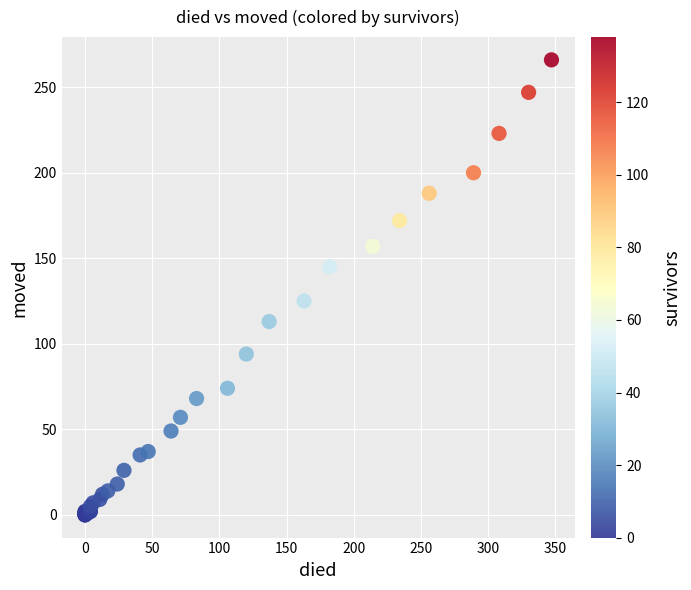

What Y value in the scatter plot is closest to 133?

125